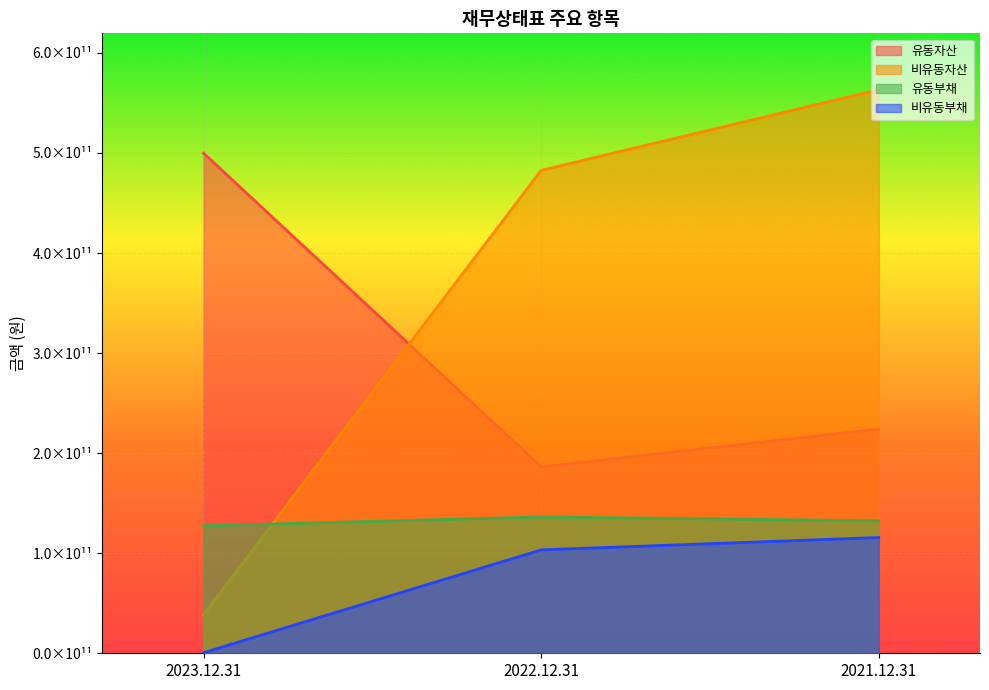

What is the label of the 1st point from the right?

2021.12.31